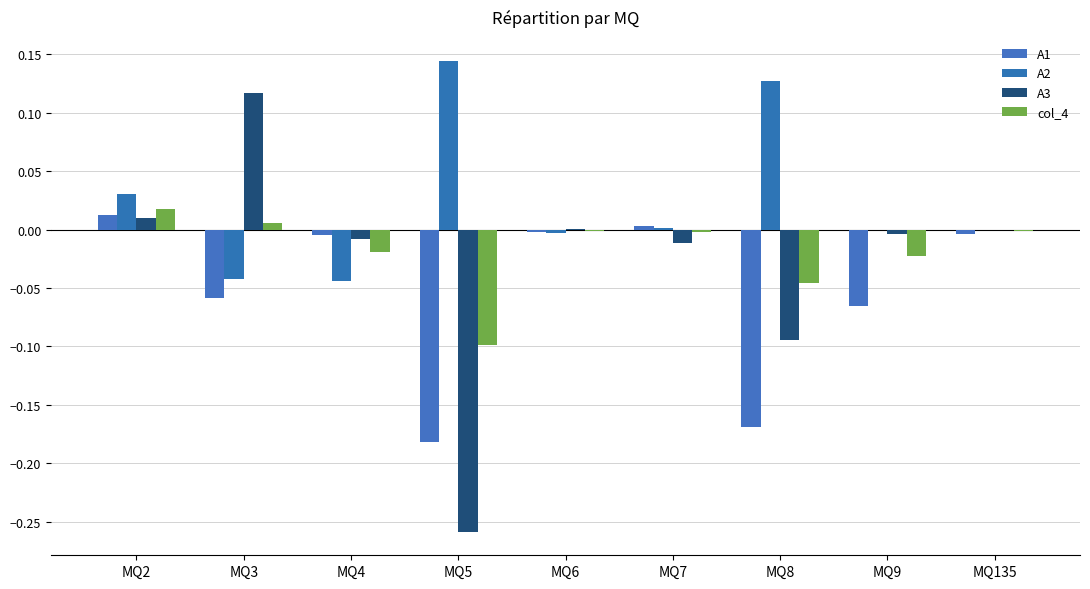

What is the sum of all col_4 values?

-0.2